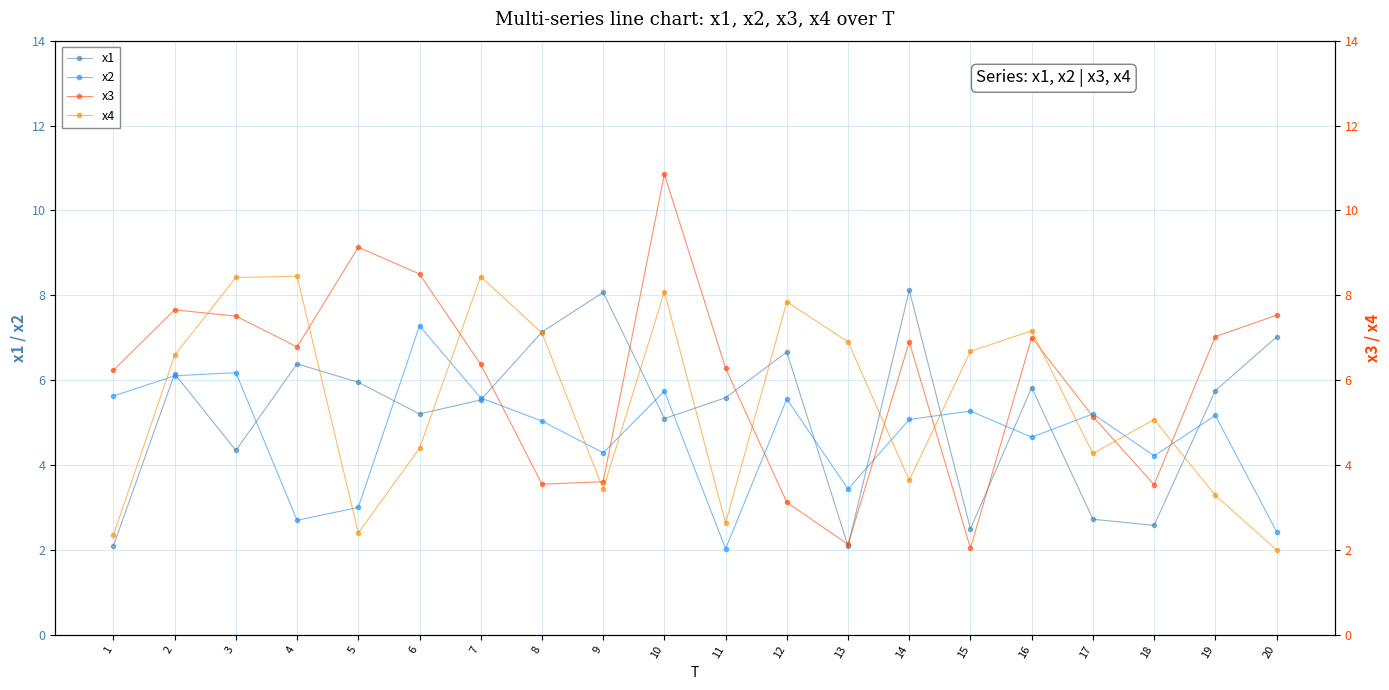

Which category has the highest value in the x4 series?

4